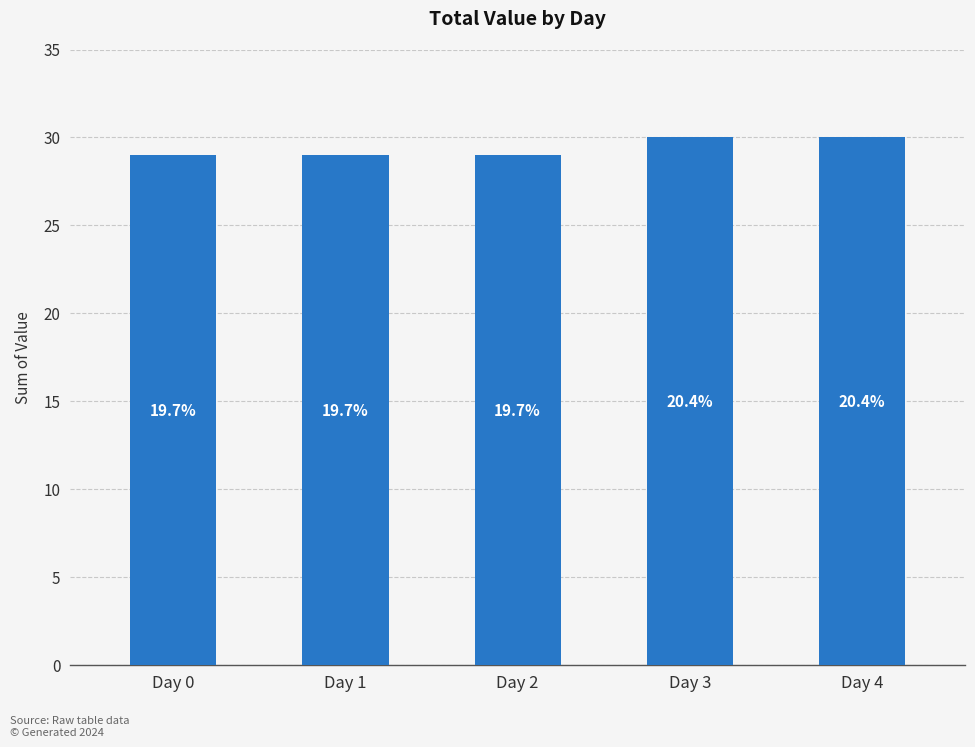

Rank the categories by value from lowest to highest.

Day 0, Day 1, Day 2, Day 3, Day 4